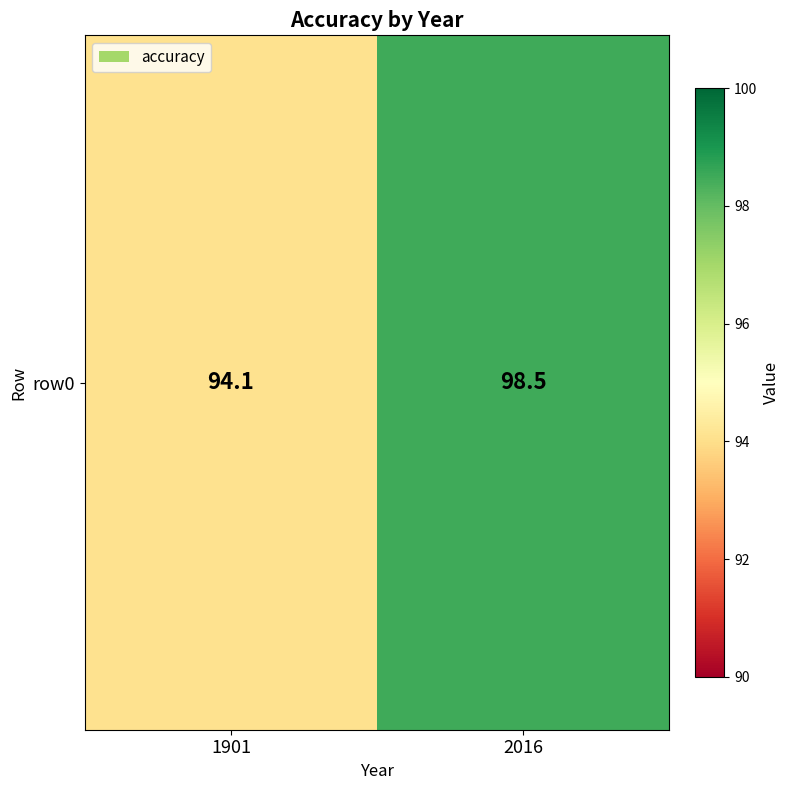

Between 2016 and 1901, which is larger?

2016